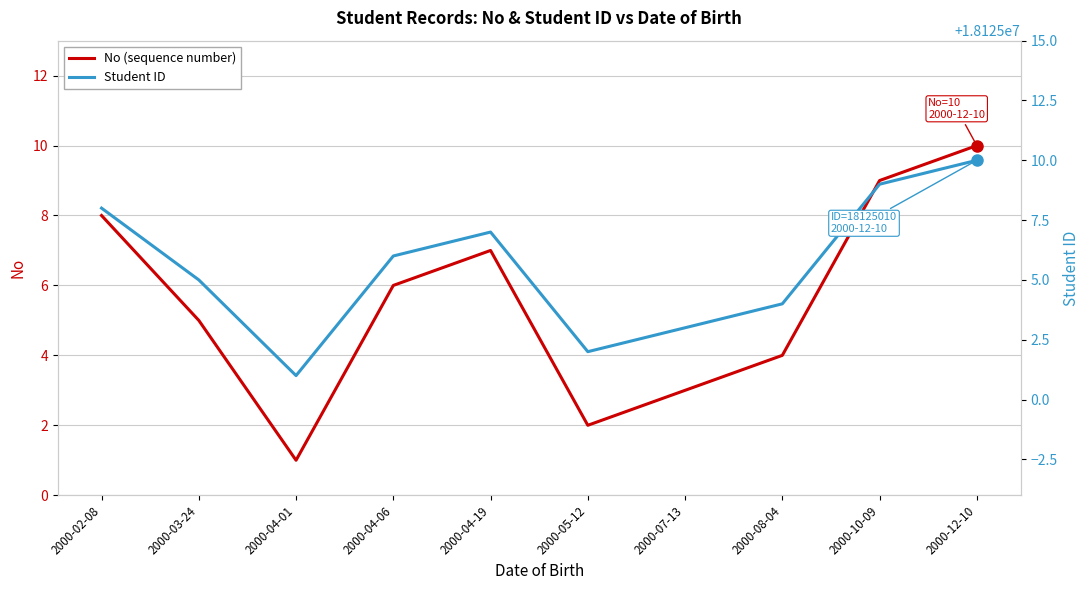

True or false: No (sequence number) has more than 1 points higher than both neighbors.

False